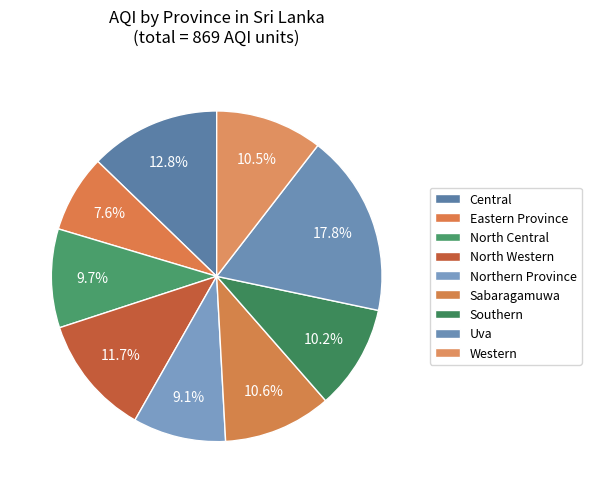

To the nearest percent, what percentage of the pie is Eastern Province?

8%